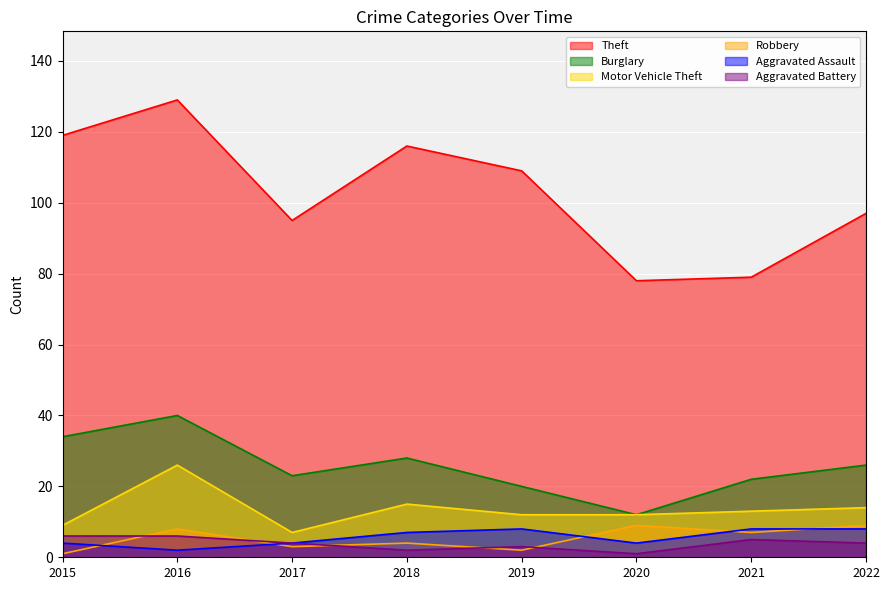

How many lines are shown in the chart?

6